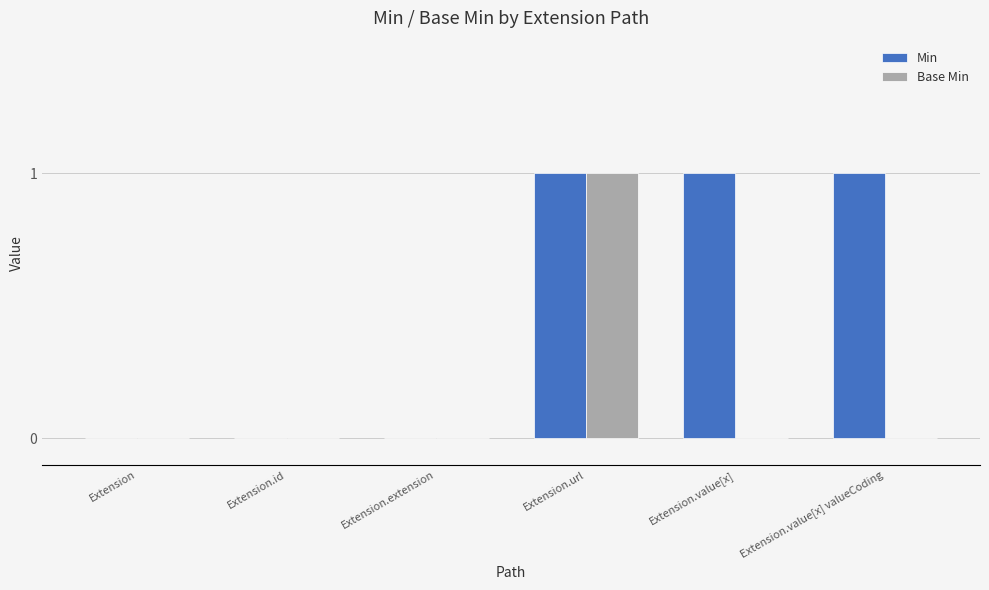

The Base Min series shows 0 at Extension. True or false?

True